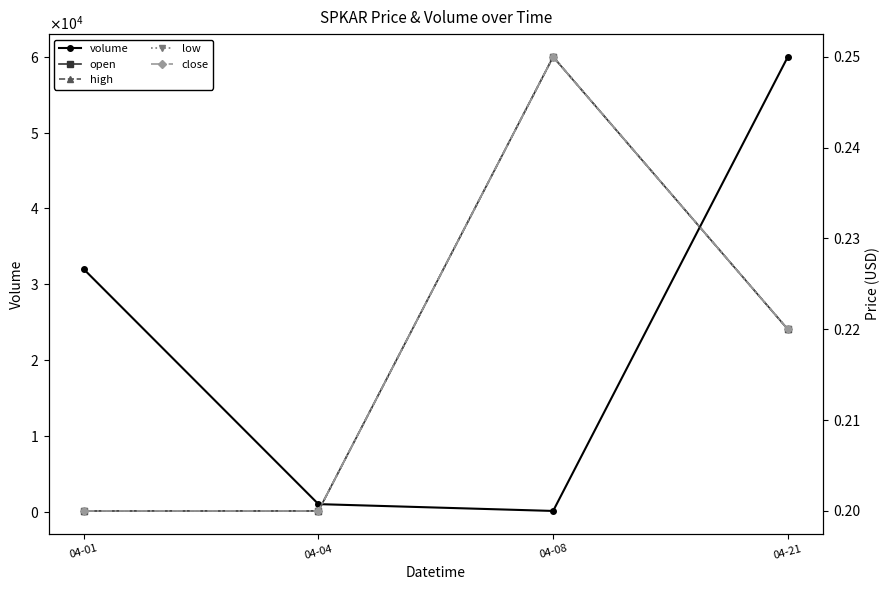

Rank the series at 04-08 from highest to lowest value.

volume, open, high, low, close